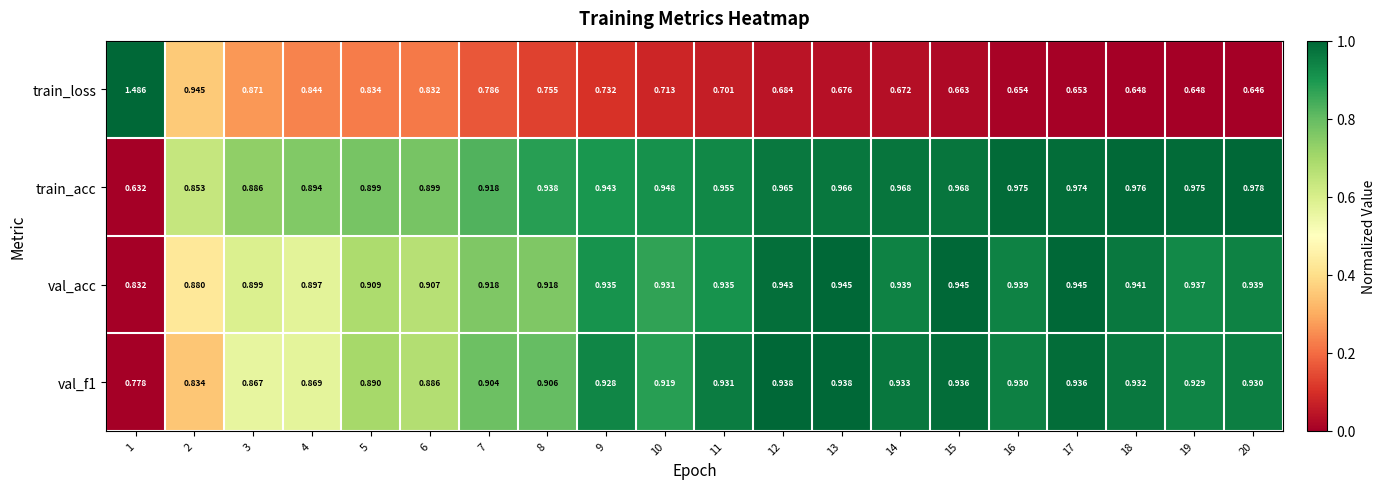

At which category is the sum across all series the highest?

1